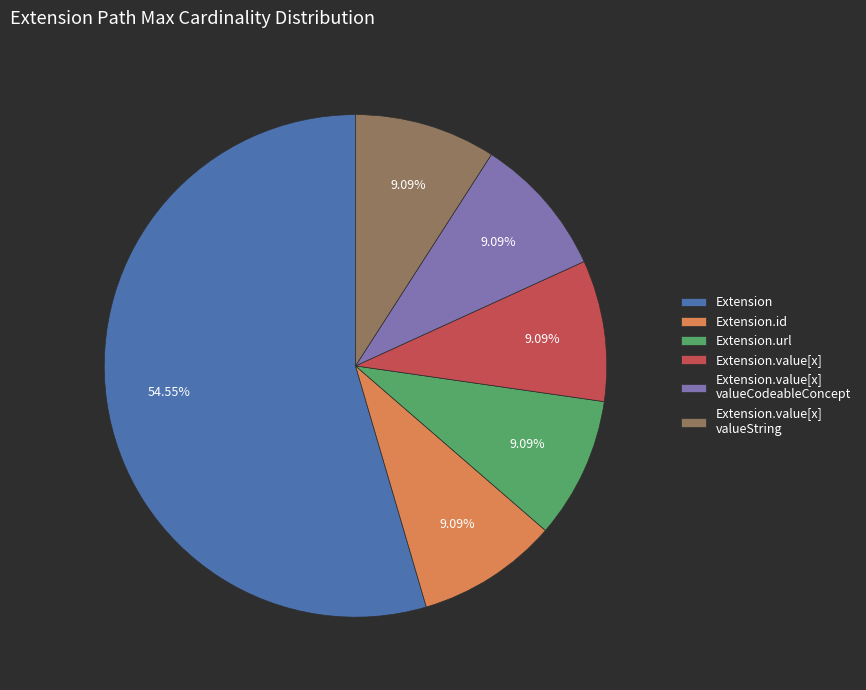

Does any single category account for the majority?

Yes